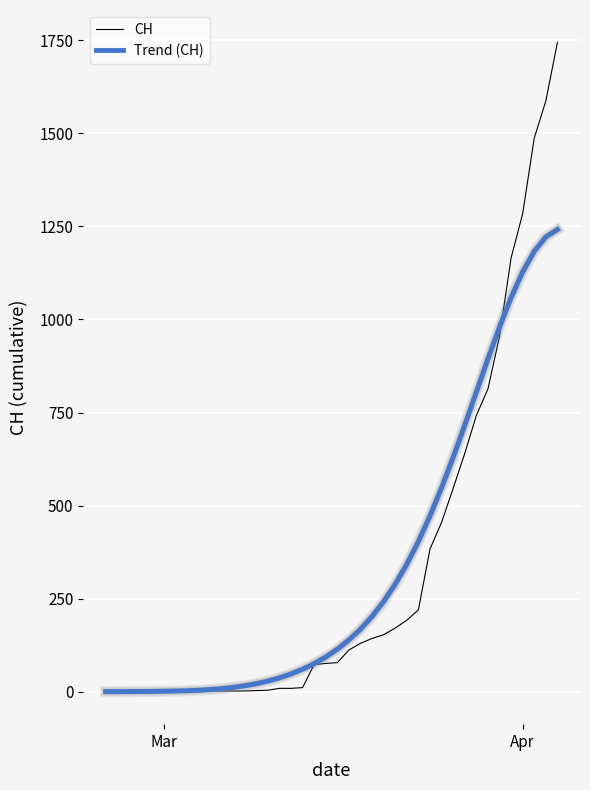

Which series has the widest spread of values?

CH